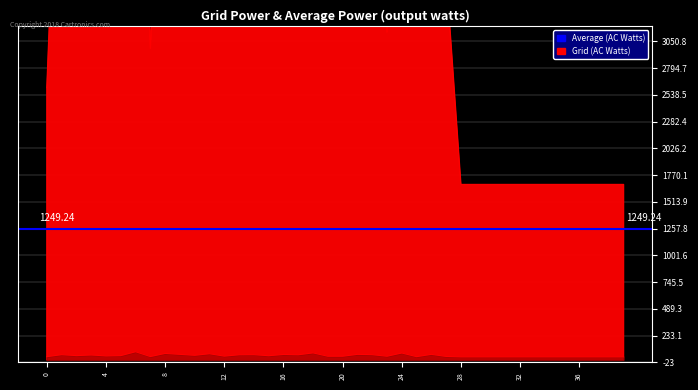

Is it true that Average (AC Watts) equals 49 at 20?

False